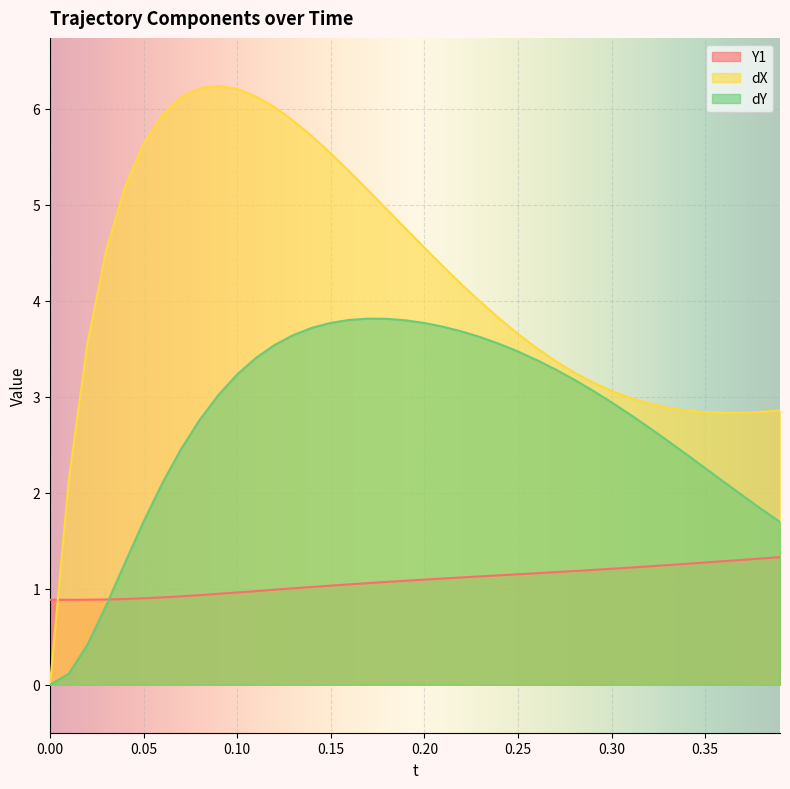

How many positive values does the dY series have?

39